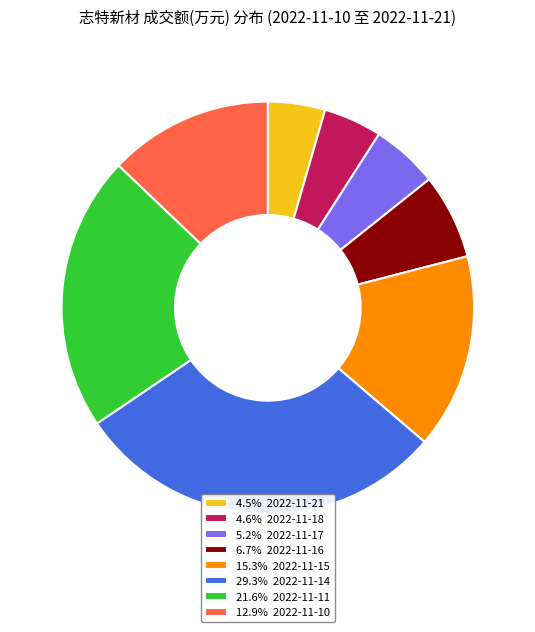

Is 29.3% 2022-11-14 the majority of the pie?

No